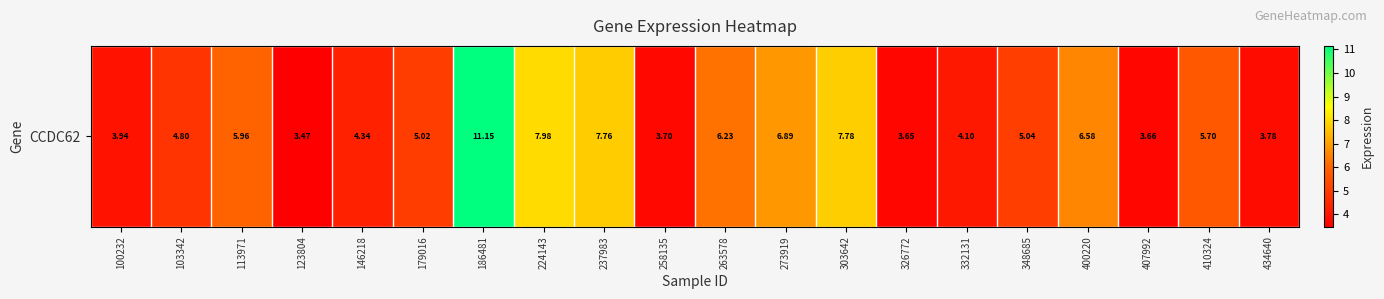

At which label is the value closest to 7?

273919